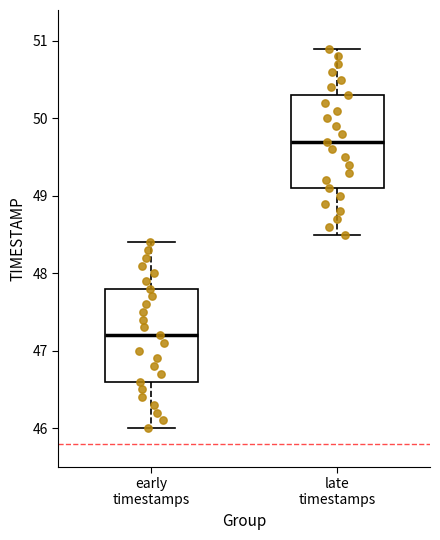

Reading left to right, transcribe this box plot: for each box, give where its median line is, the range the box spans, and where its two whiskers end, as read against the y-axis. The values are not printed on the chart, so give them approximately, as read against the axis.

early timestamps: median 47.2, box 46.6 to 47.8, whiskers 46.0 to 48.4
late timestamps: median 49.7, box 49.1 to 50.3, whiskers 48.5 to 50.9